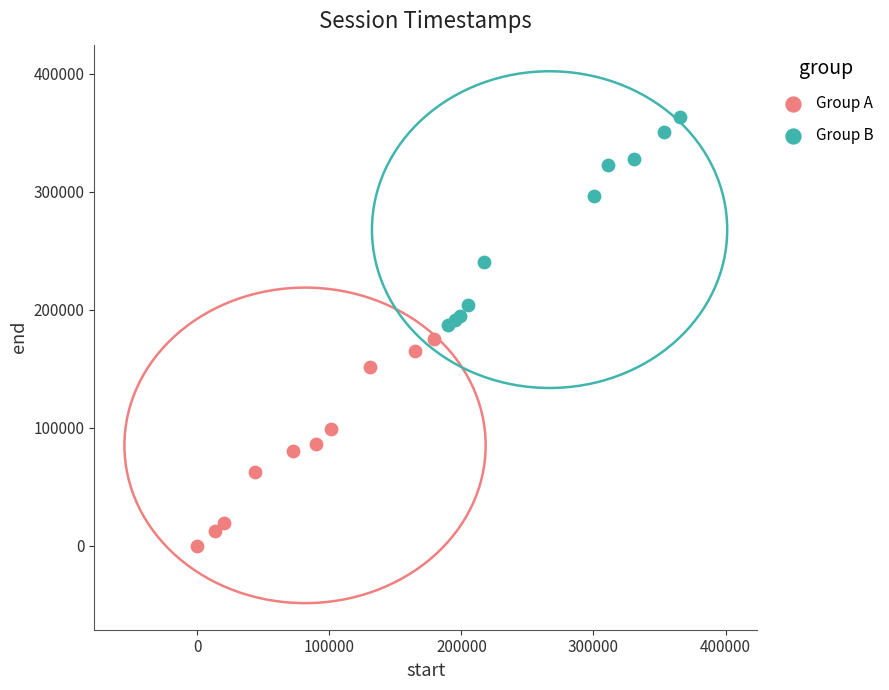

Which series contains the lowest Y value?

Group A